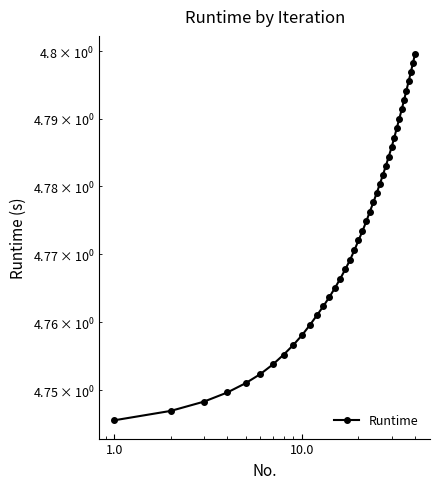

Does the chart have visible grid lines?

No